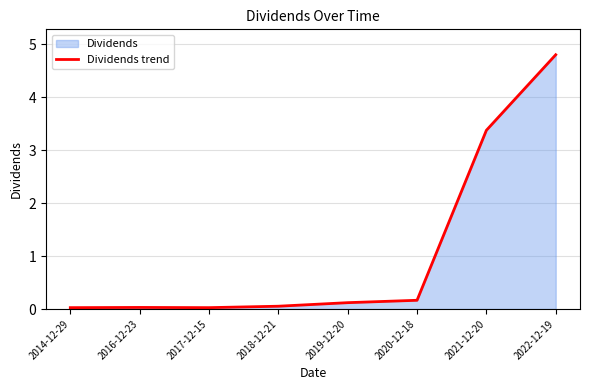

How many interior local valleys (lower than both neighbors) does the data have?

1